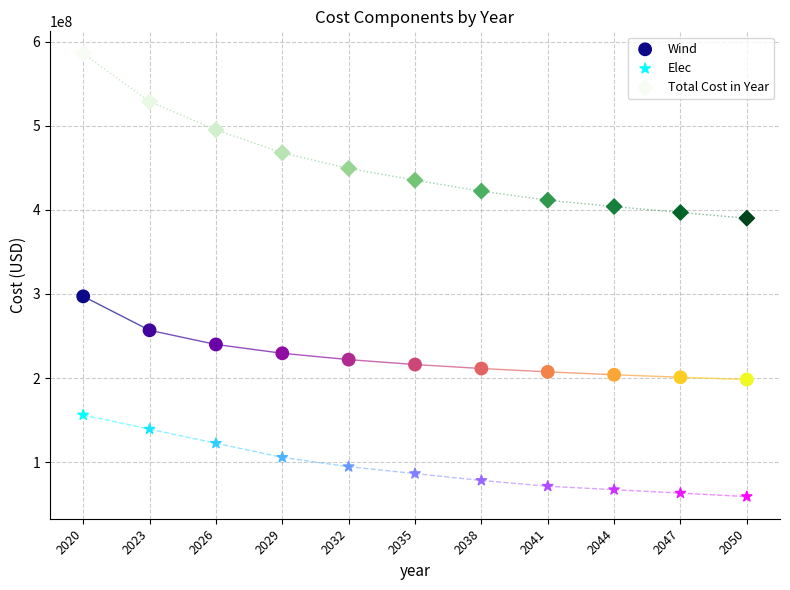

What are all the series names shown in the legend?

Wind, Elec, Total Cost in Year